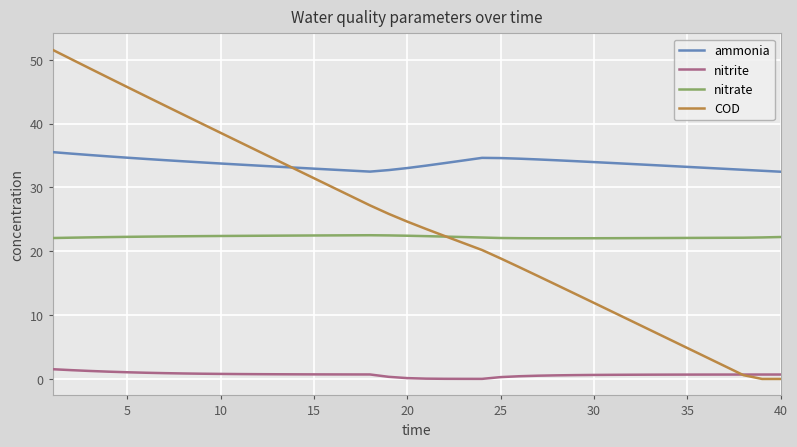

What is the maximum value shown in the chart?

51.6